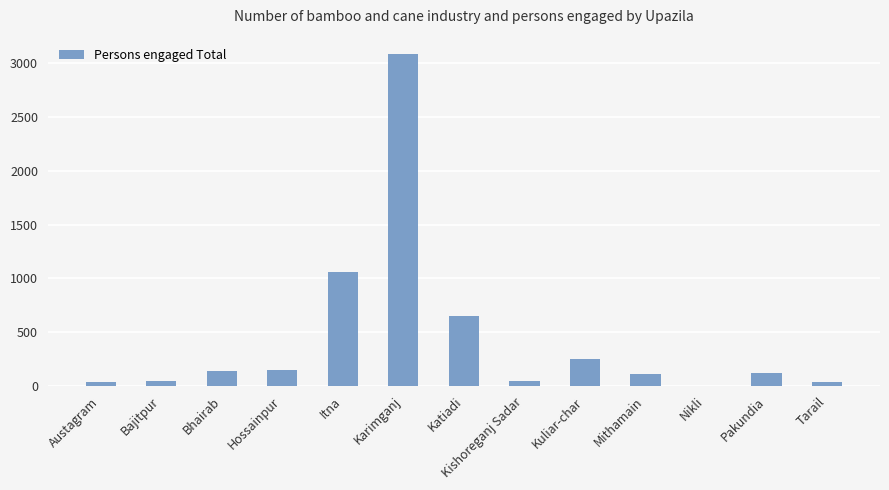

What is the average value?

442